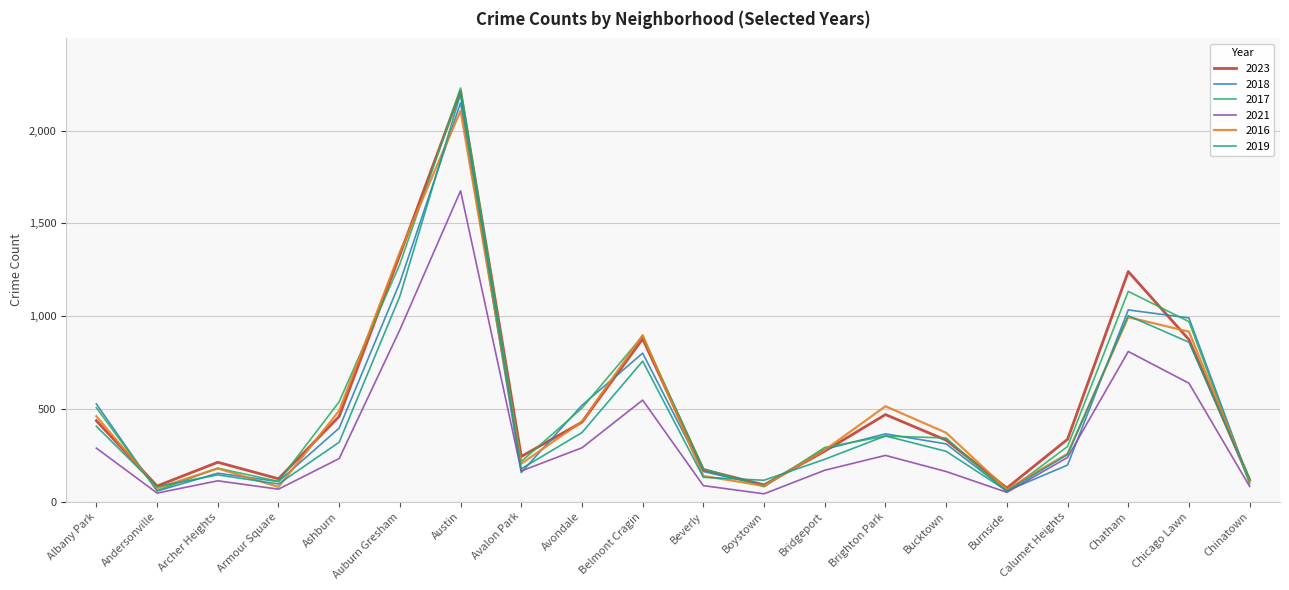

What is the maximum value for 2017?

2229